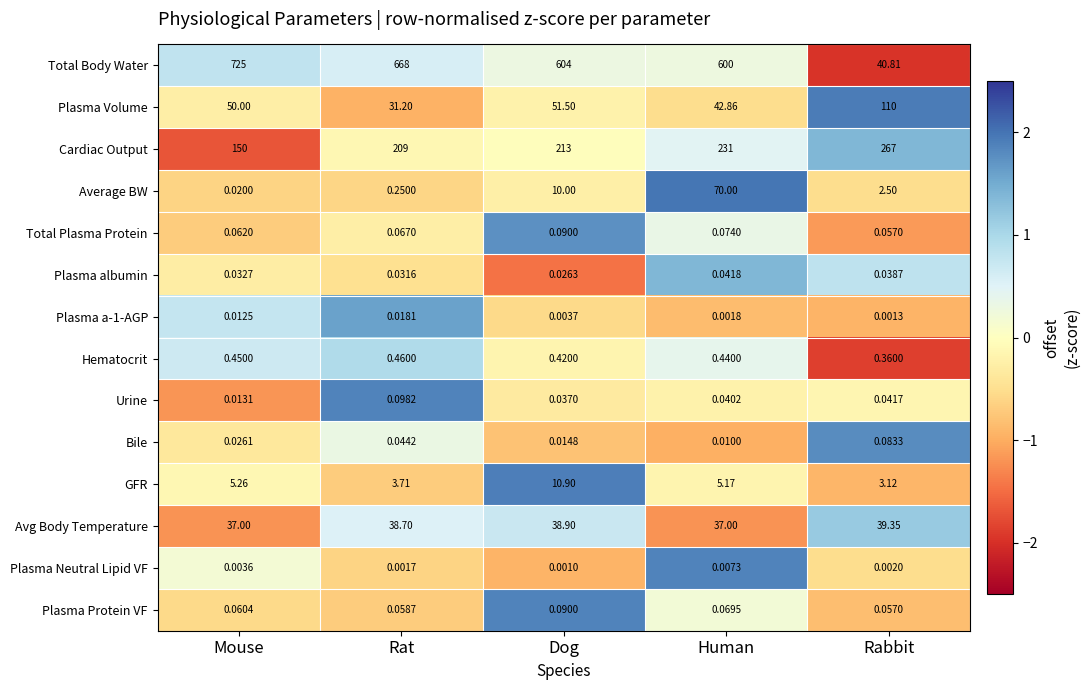

Where is Avg Body Temperature nearest to the value 38?

Rat